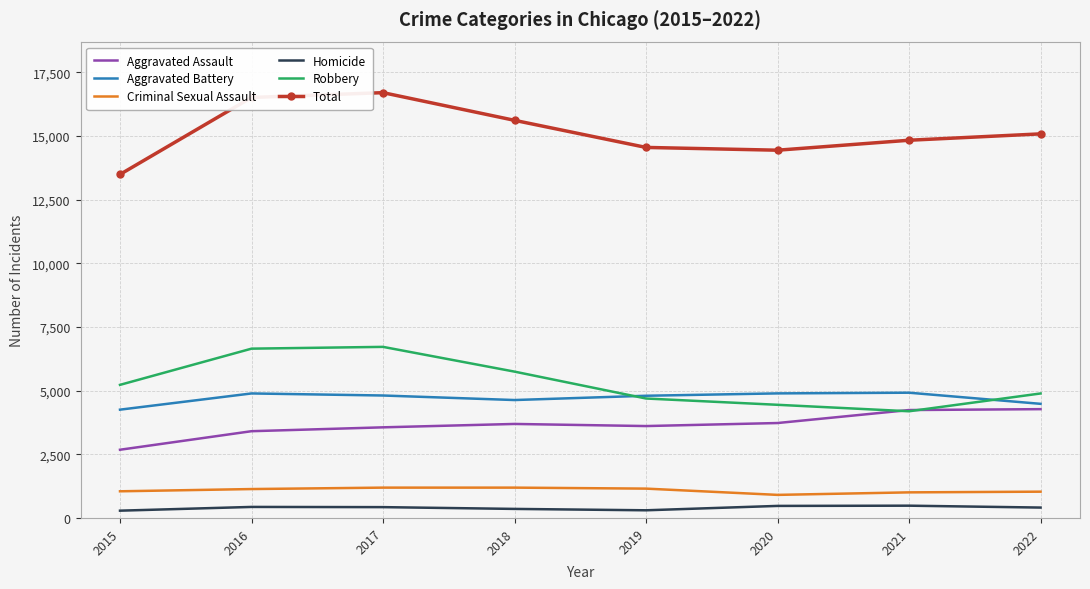

True or false: Aggravated Assault and Total intersect in this chart.

False